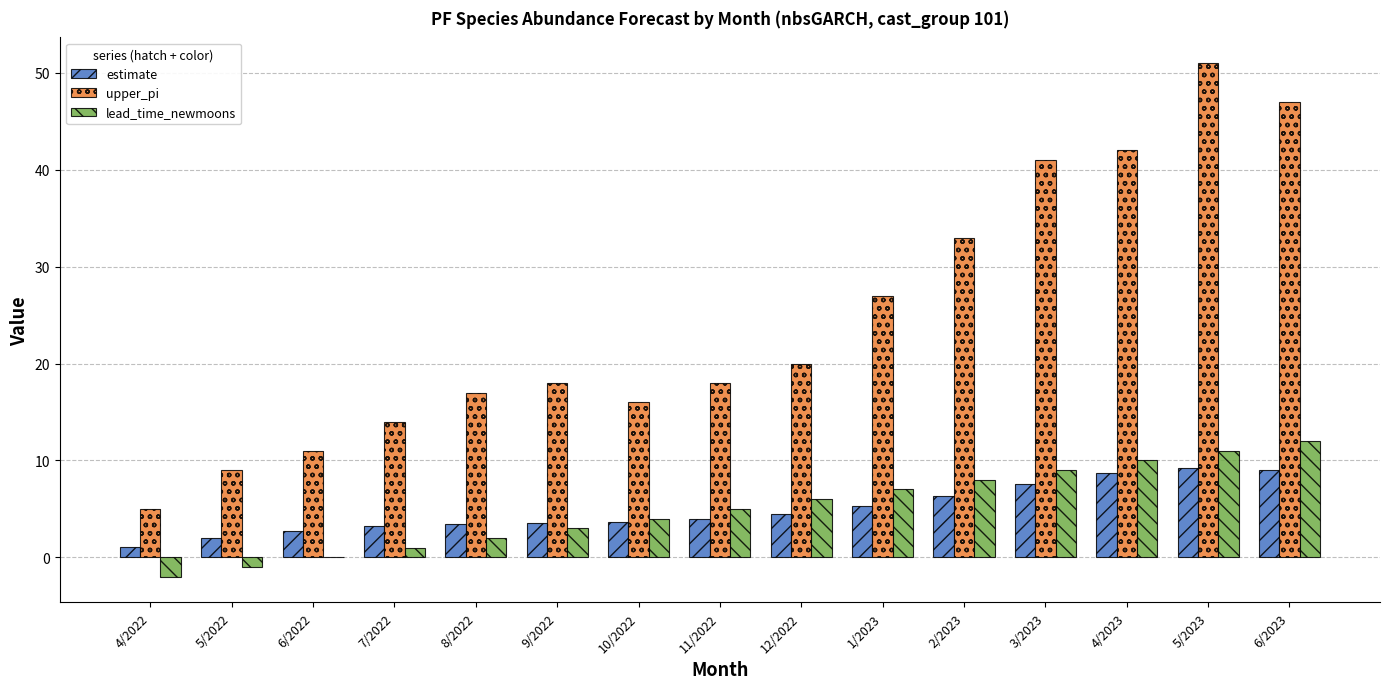

How many categories are shown in the chart?

15